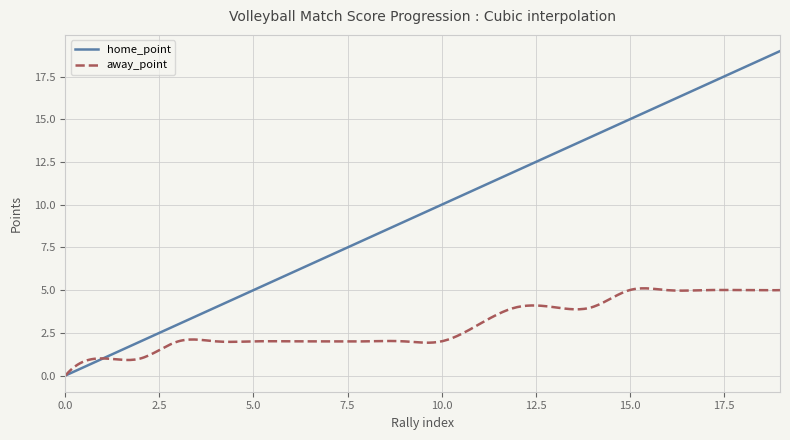

List the series in order of their peak value, highest first.

home_point, away_point